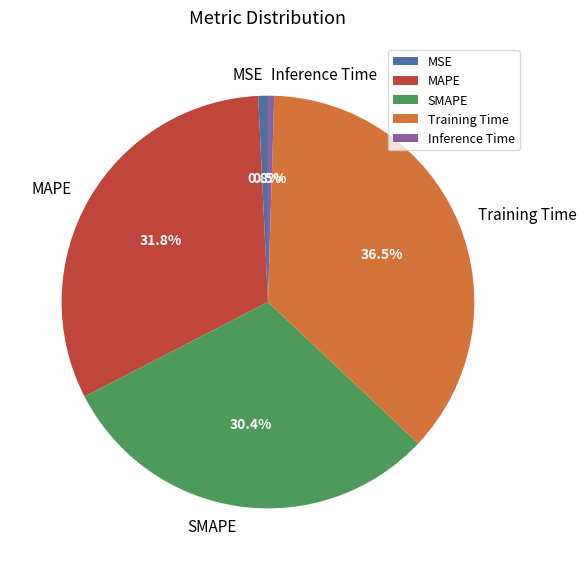

To the nearest percent, what percentage of the pie is MSE?

1%